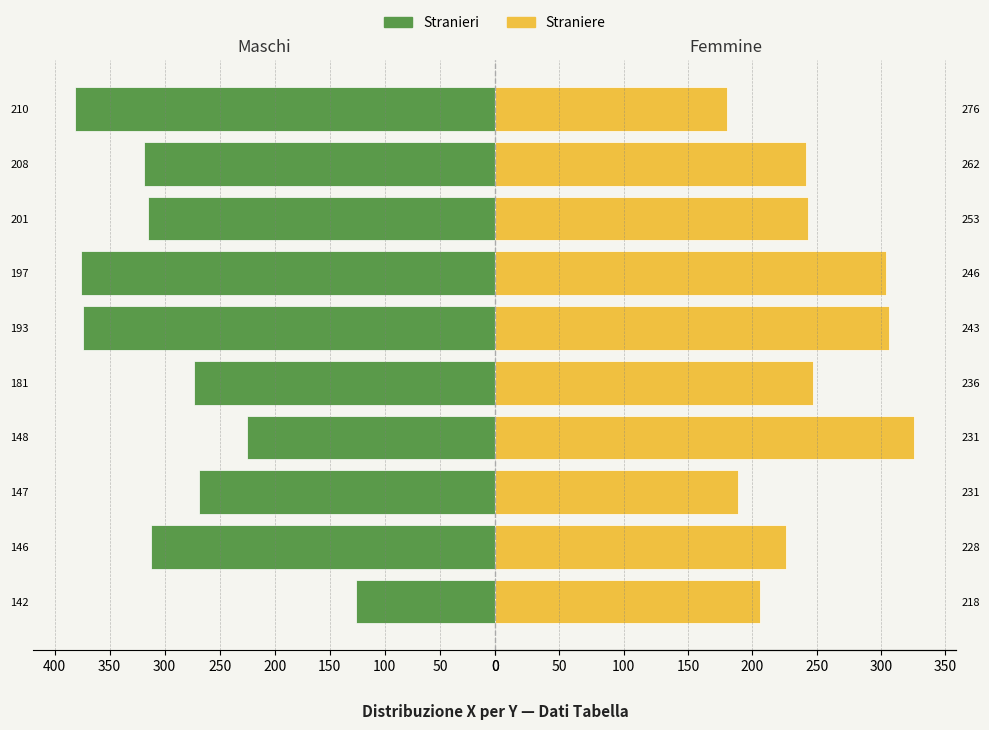

Which series has the largest total across all categories?

Stranieri